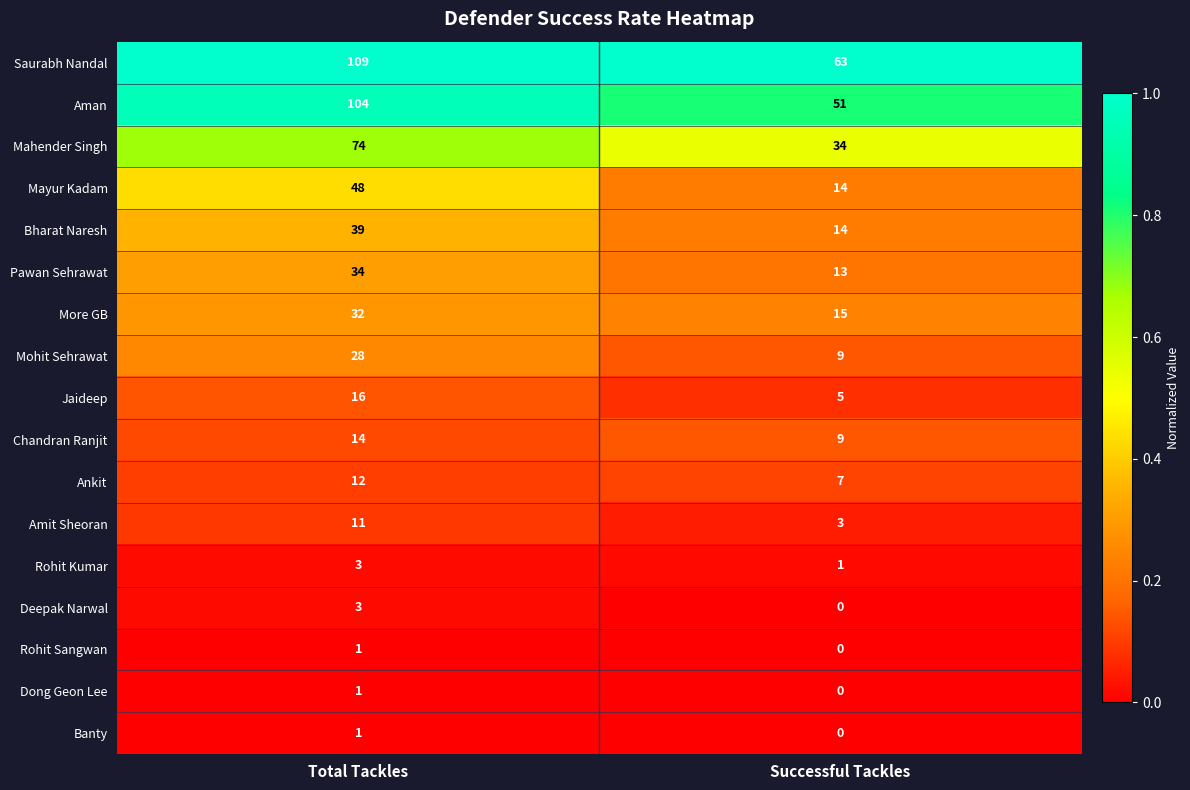

The value of Mahender Singh at Successful Tackles is 34. True or false?

True